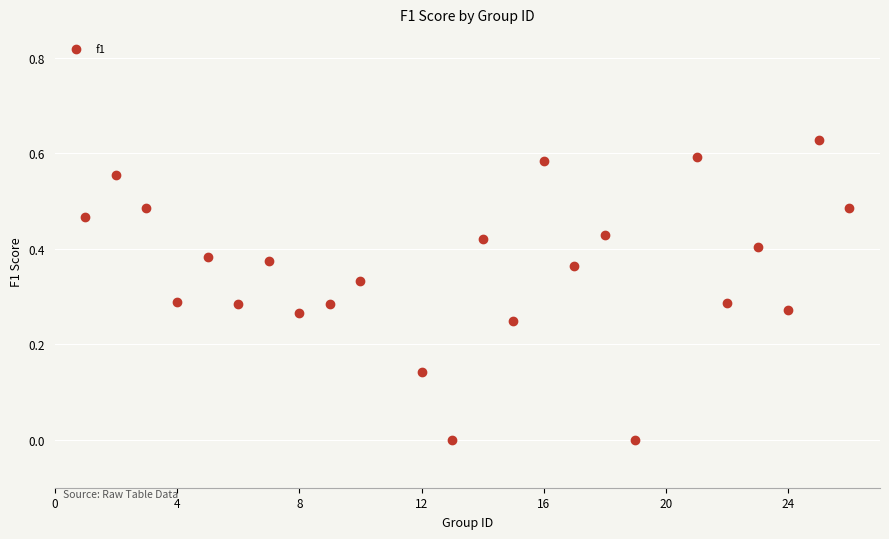

What is the range of X values (max minus min)?

25.0